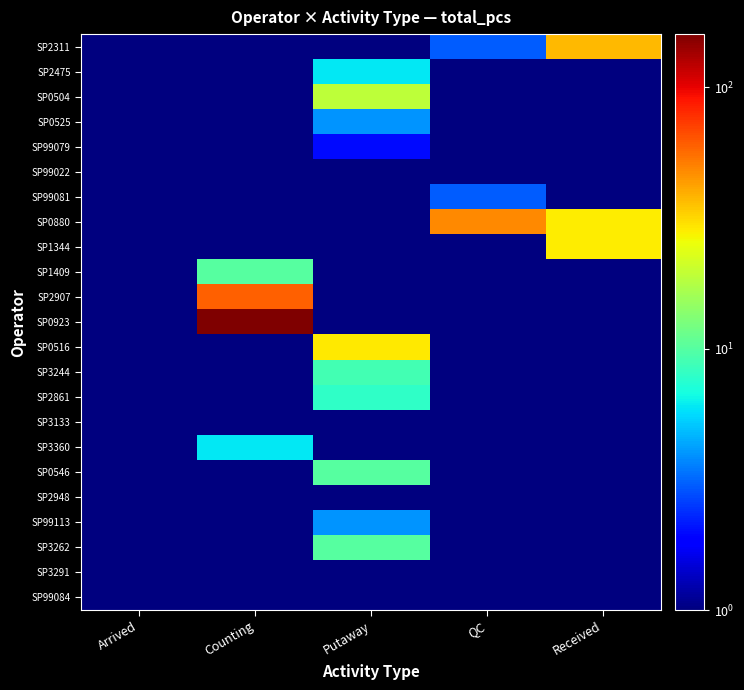

What is the total value across all series at QC?

64.5